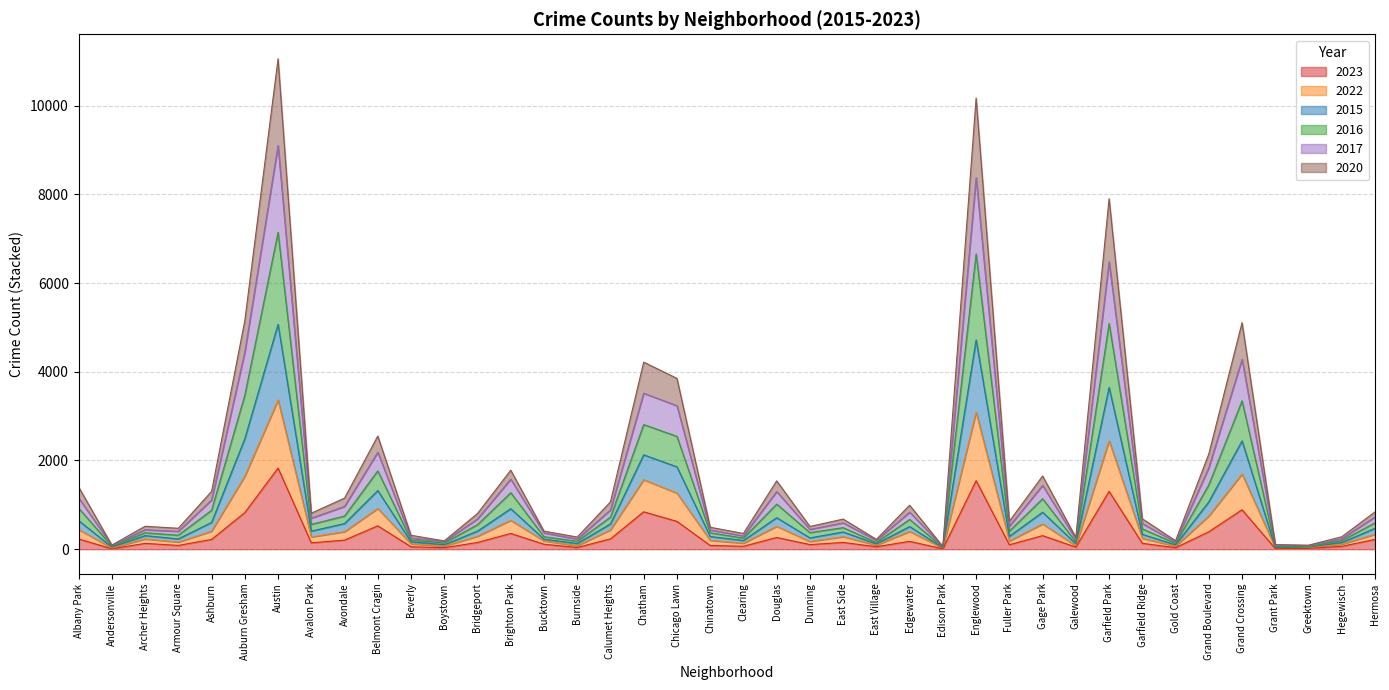

Between Armour Square and East Side, which is larger?

East Side